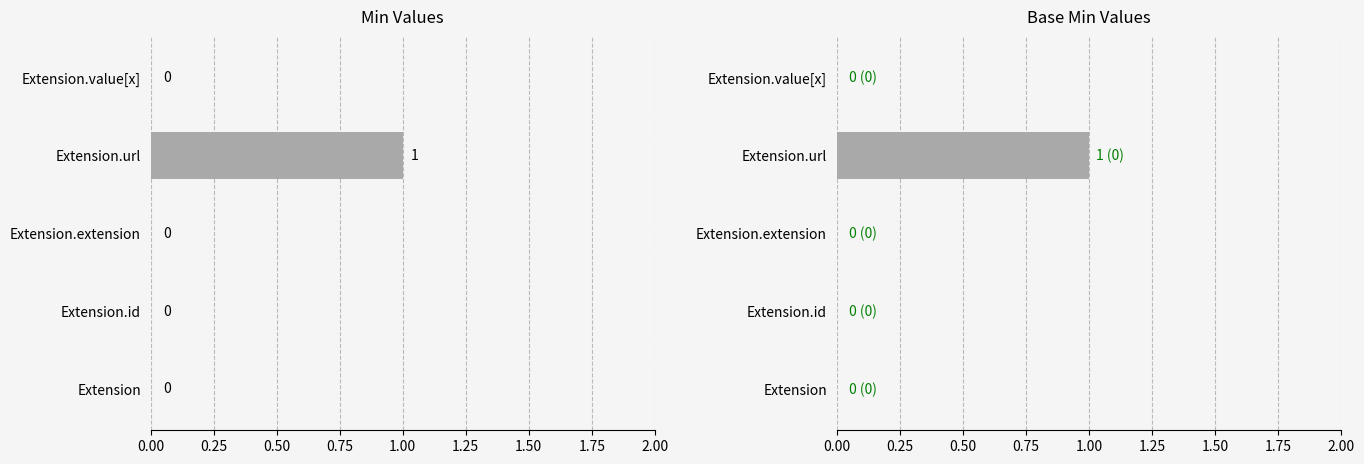

Reading right to left, what are all the values shown in this chart?

Min: 0	1	0	0	0
Base Min: 0	1	0	0	0